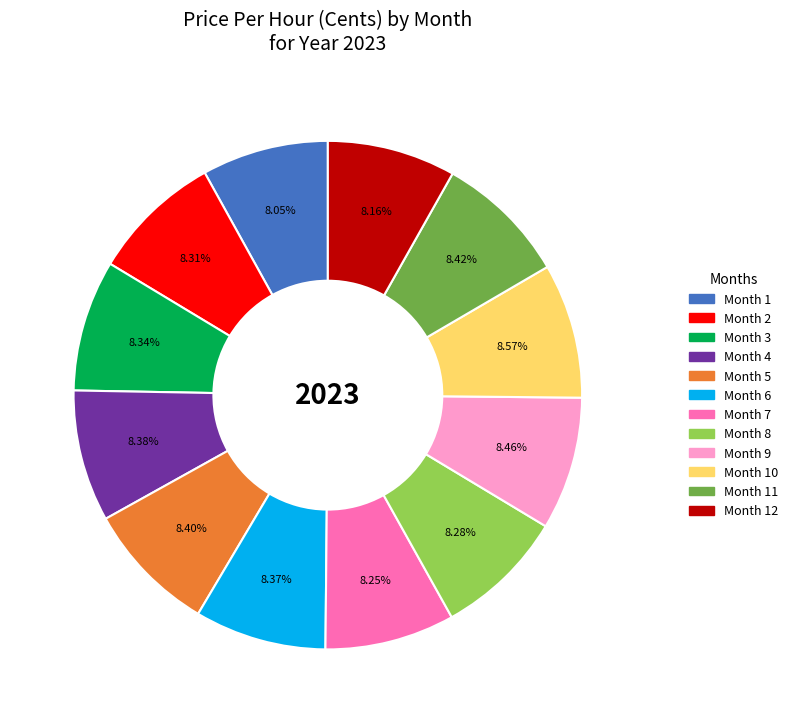

How many slices are in this pie chart?

12